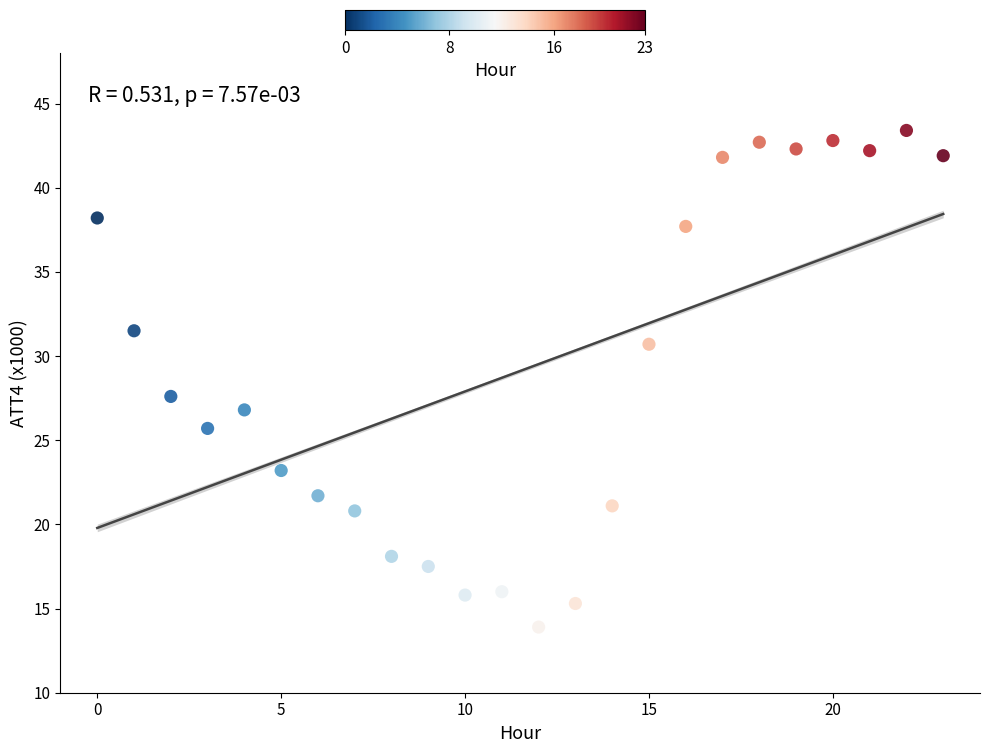

What is the range of Y values (max minus min)?

29.5